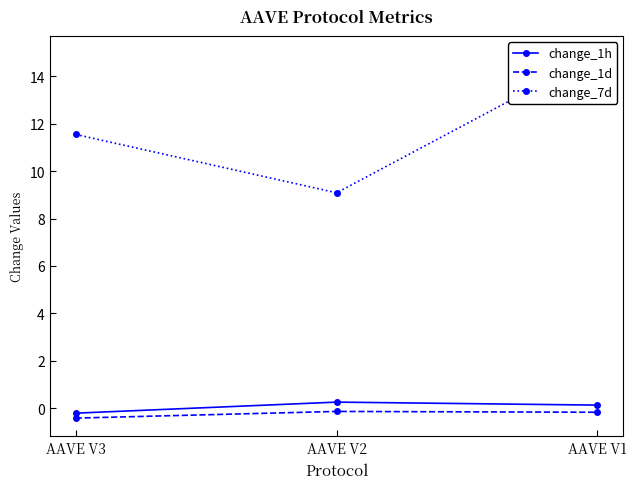

The change_1d series shows -0.4 at AAVE V3. True or false?

True